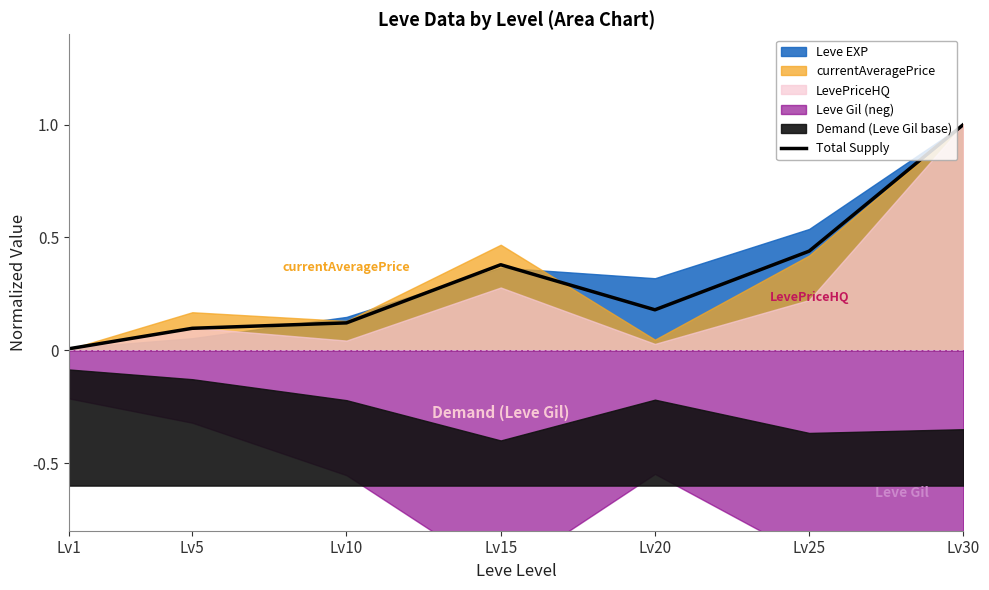

Reading left to right, list all the values displayed in this chart.

0.0	0.1	0.1	0.4	0.2	0.4	1.0